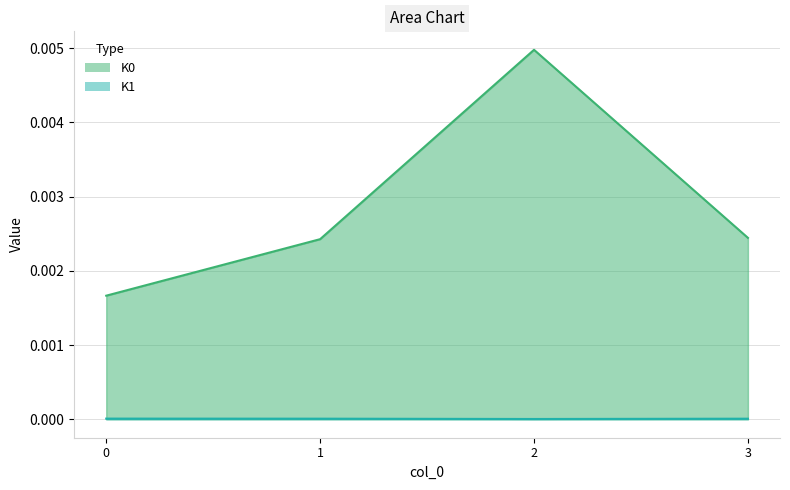

Where is the first local minimum for K1?

2